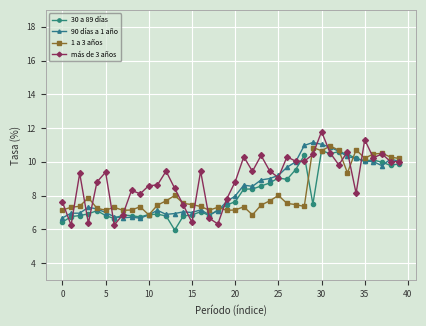

True or false: 30 a 89 días has more than 1 interior local peaks.

True